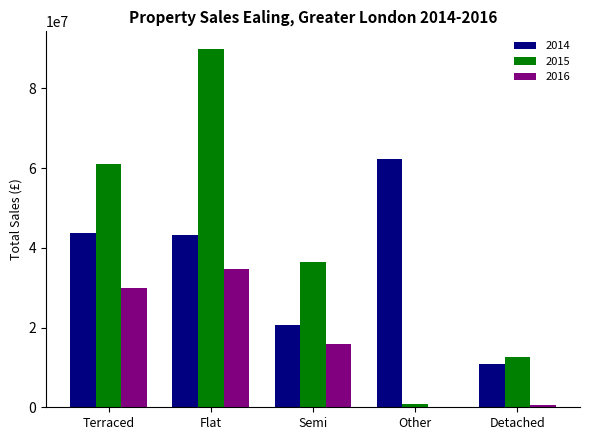

Is it true that 2015 equals 60995338 at Terraced?

True